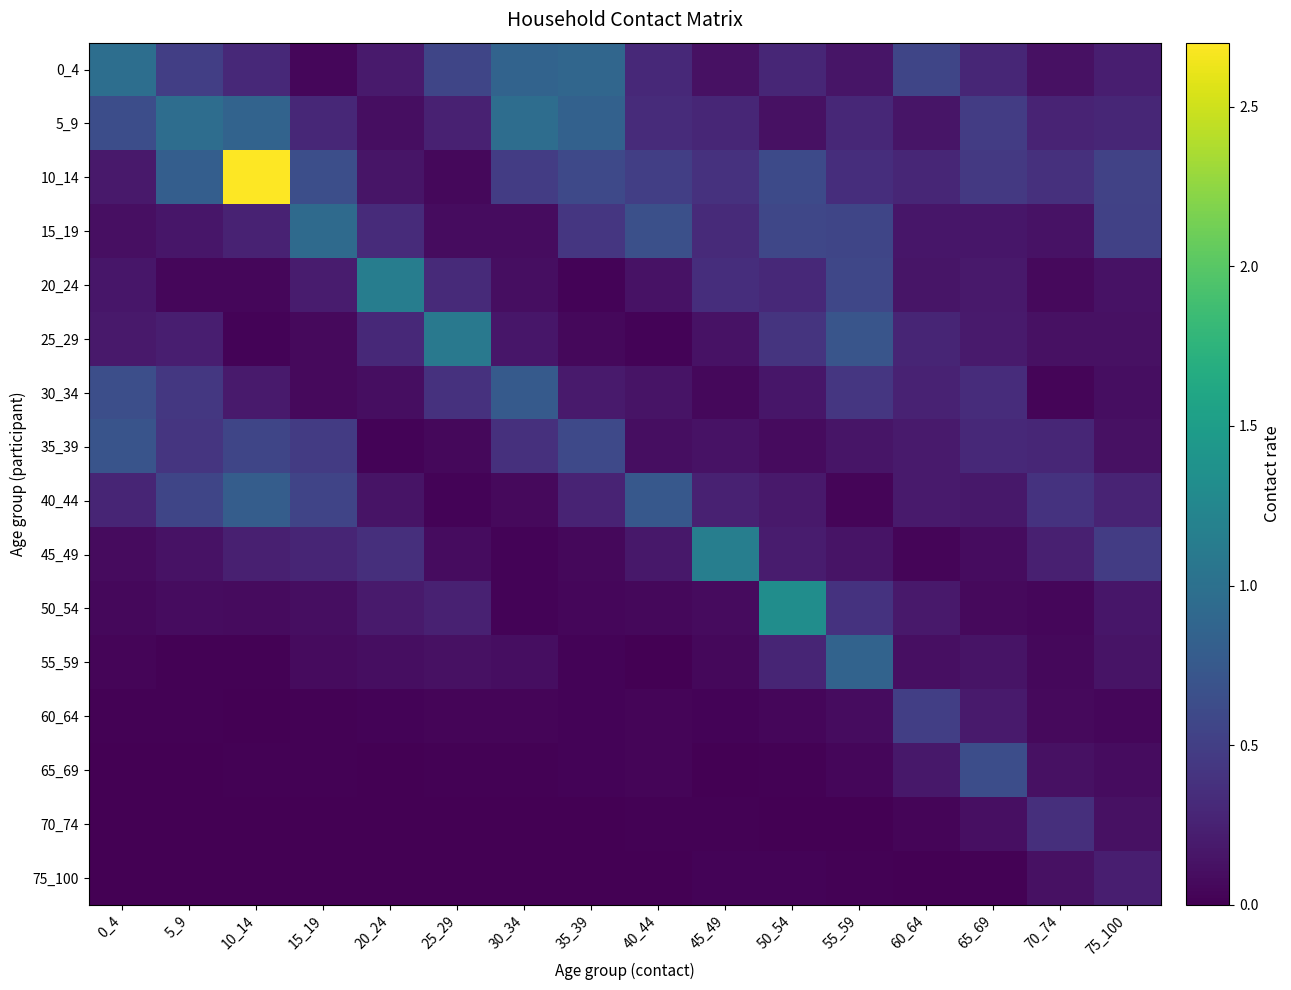

At 55_59, list the series in order from smallest to largest.

70_74, 75_100, 40_44, 65_69, 60_64, 45_49, 0_4, 35_39, 5_9, 10_14, 50_54, 30_34, 15_19, 20_24, 25_29, 55_59